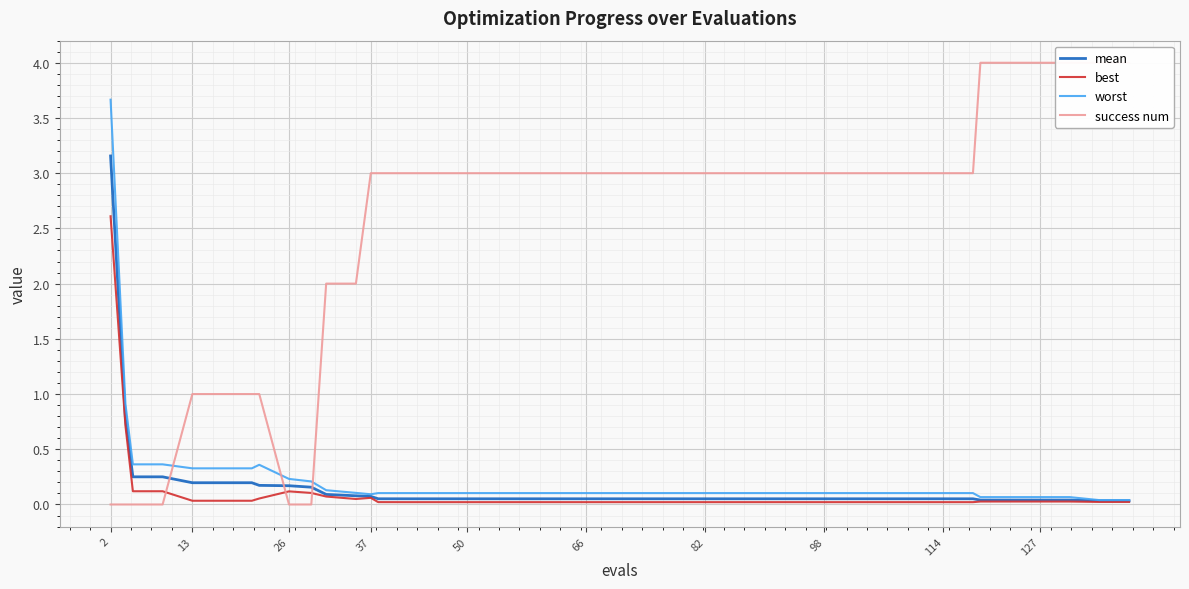

What is the difference between the maximum and second lowest values in the mean series?

3.1